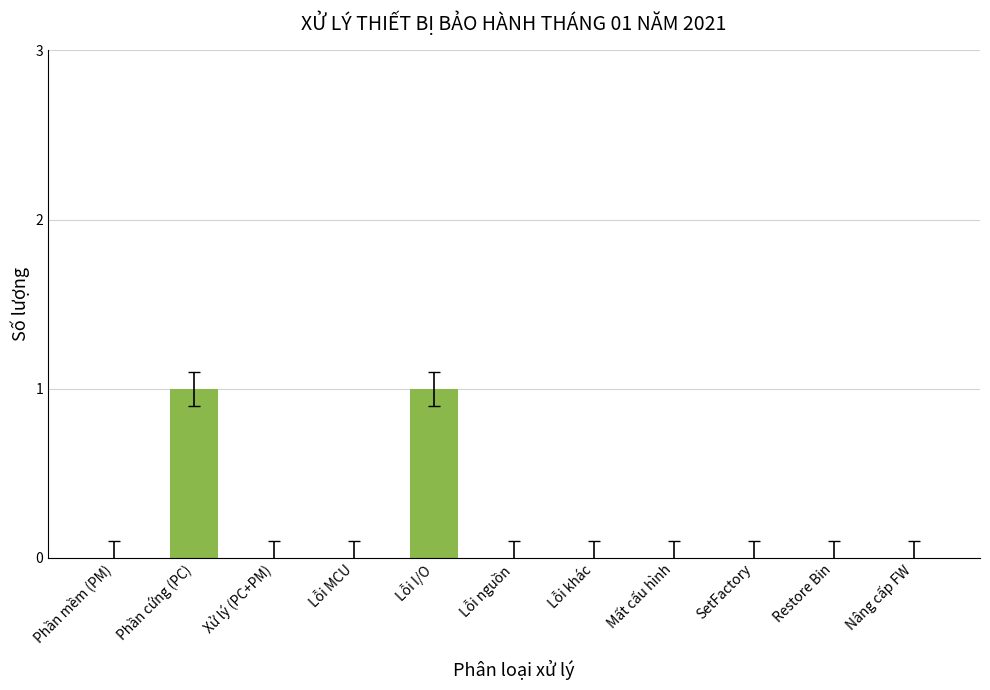

The chart shows a value of 1 at Mất cấu hình. True or false?

False